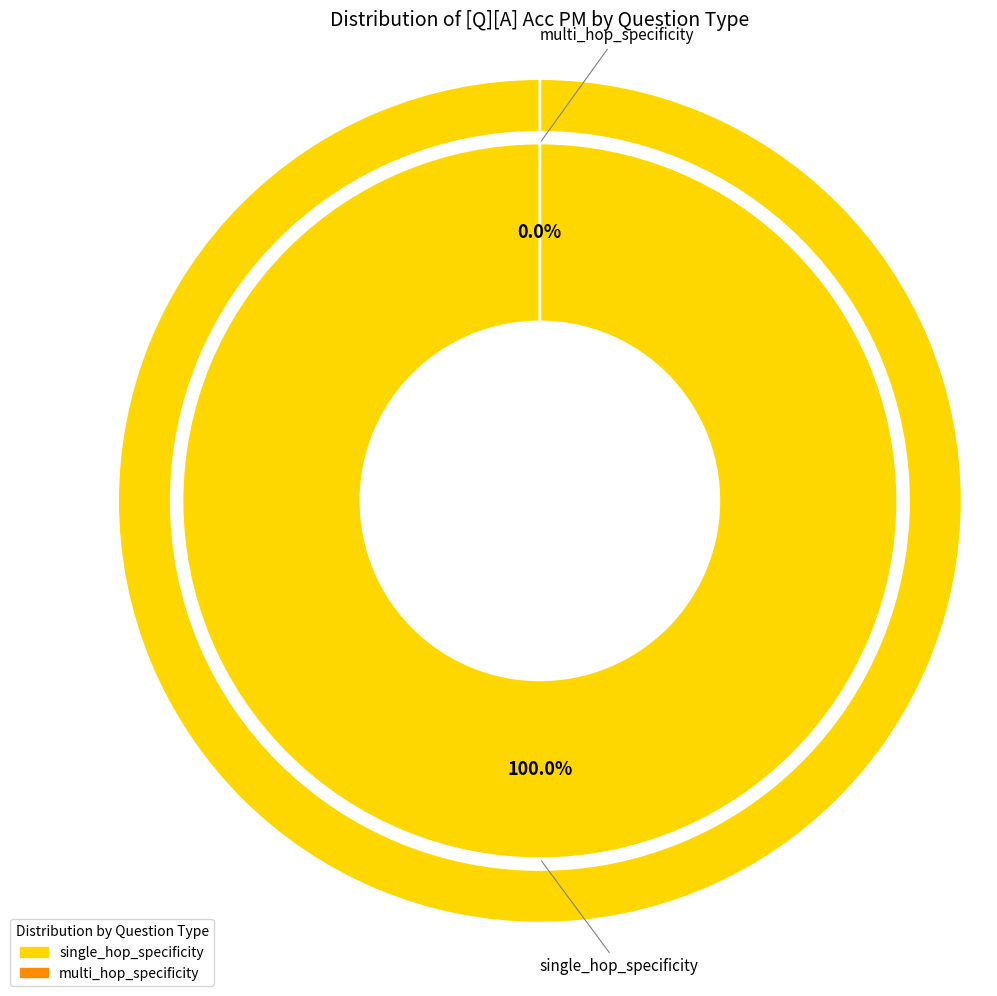

How many segments does this pie chart have?

2